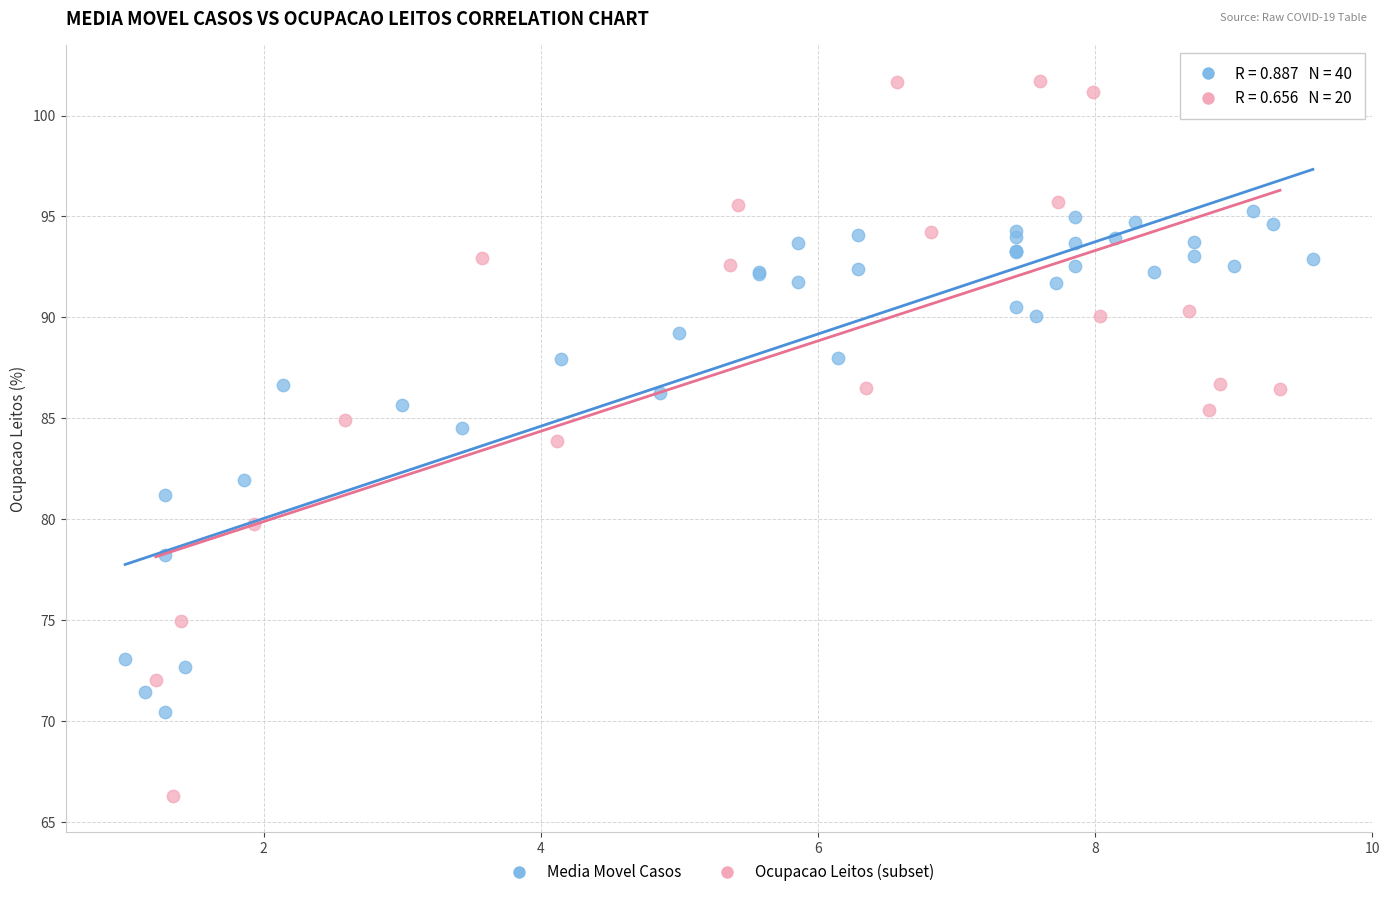

Which series contains the lowest Y value?

Ocupacao Leitos (subset)